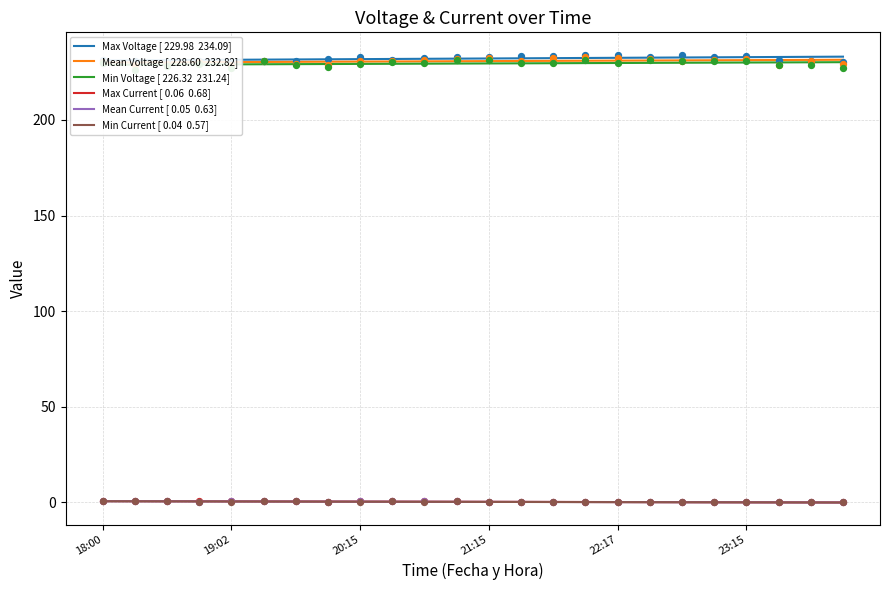

Which series has the largest total across all categories?

Max Voltage [ 229.98  234.09]